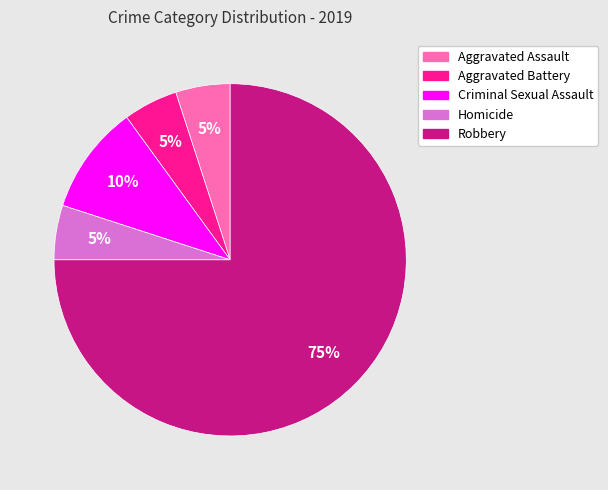

Between Aggravated Battery and Robbery, which is larger?

Robbery